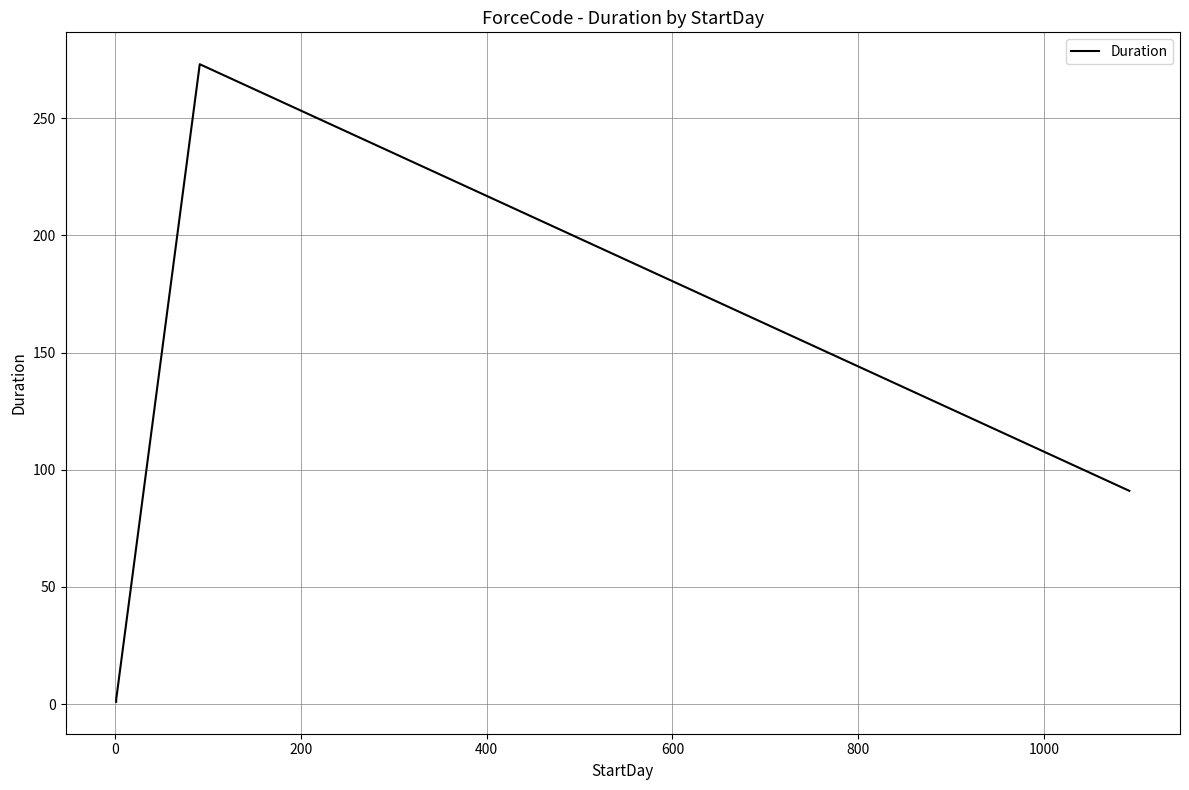

What is the difference between the maximum and minimum values?

272